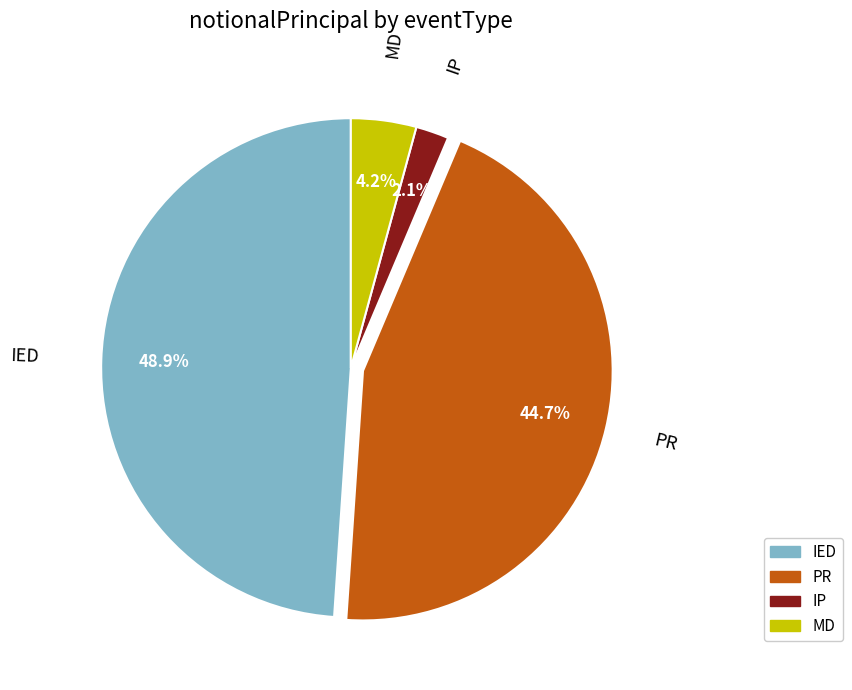

Does MD account for over 50% of the chart?

No